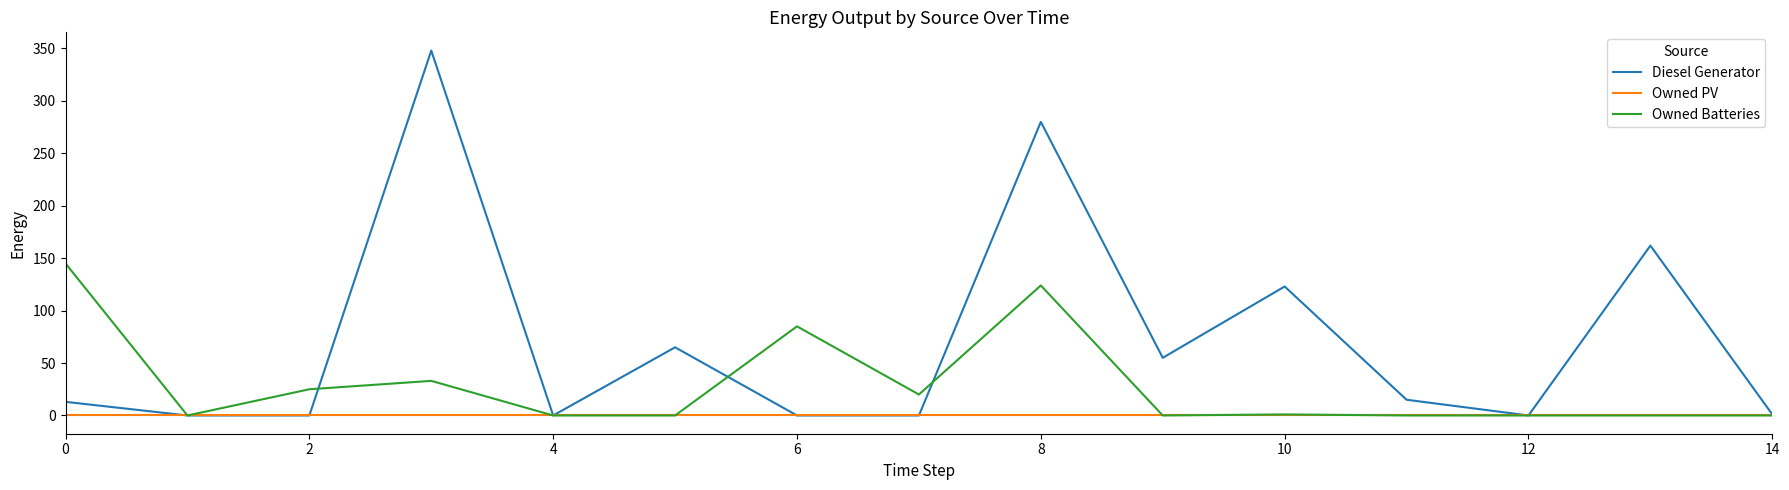

List the series in order of their overall mean, highest first.

Diesel Generator, Owned Batteries, Owned PV